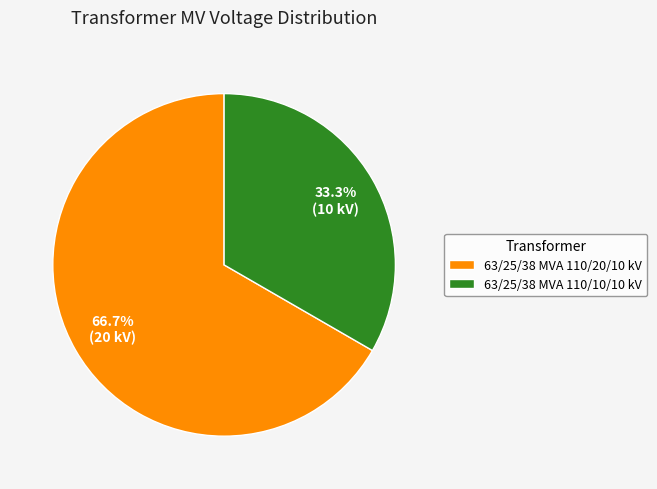

Between 63/25/38 MVA 110/10/10 kV and 63/25/38 MVA 110/20/10 kV, which is larger?

63/25/38 MVA 110/20/10 kV